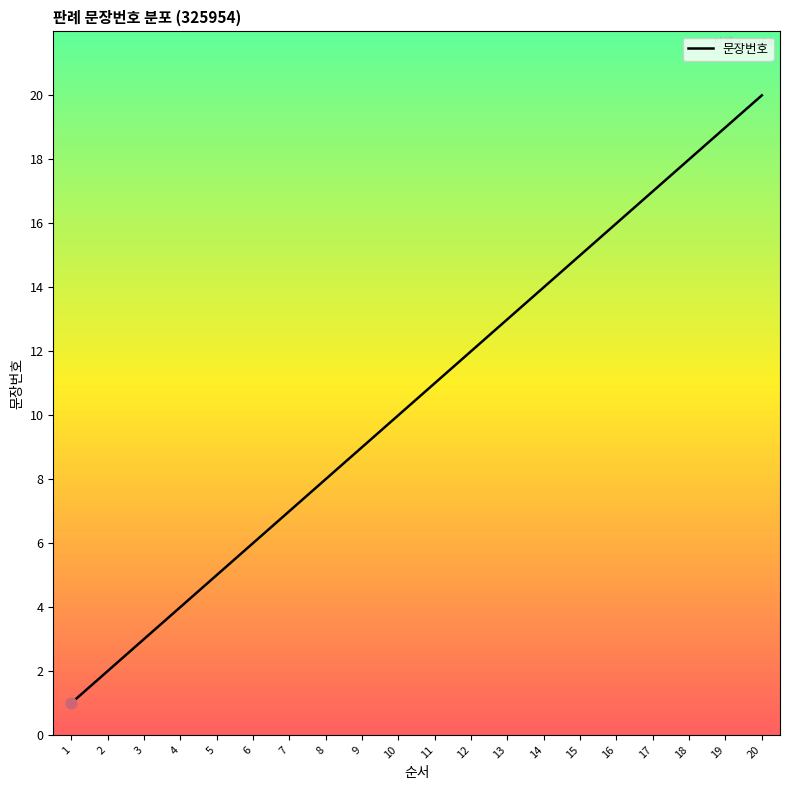

What is the change in value from 1 to 9?

+8